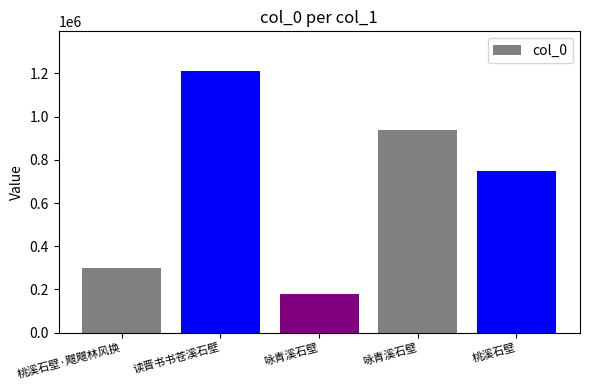

List the labels in order of value, largest first.

读晋书书苍溪石壁, 咏青溪石壁, 桃溪石壁, 桃溪石壁·飕飕林风换, 咏青溪石壁